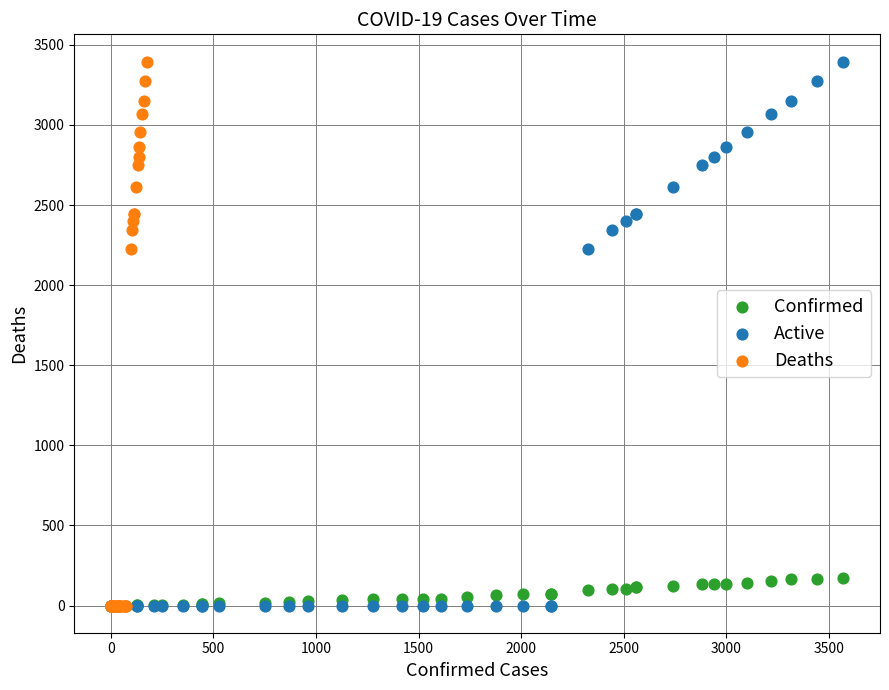

What are all the series names shown in the legend?

Confirmed, Active, Deaths